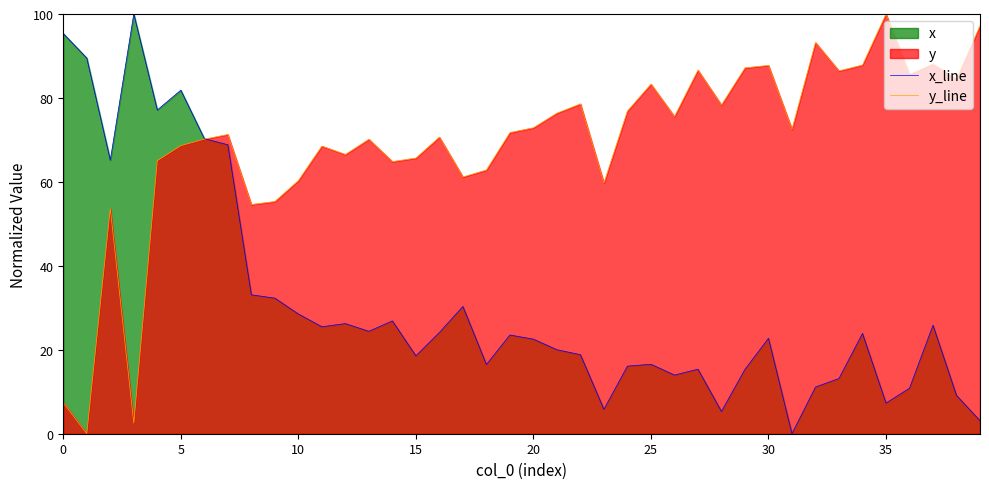

How many lines are shown in the chart?

2